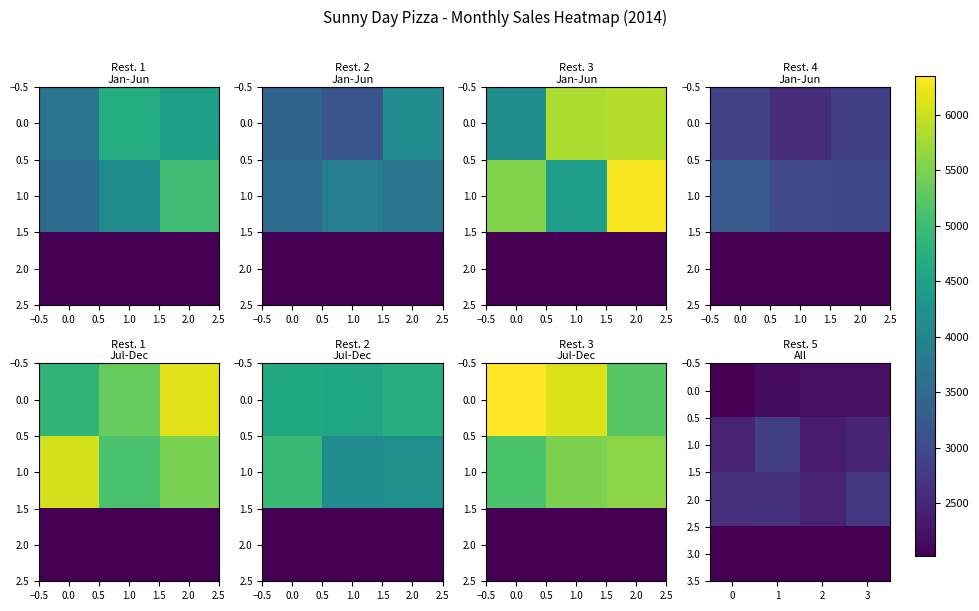

What is the average value of the 1.0 series?

2531